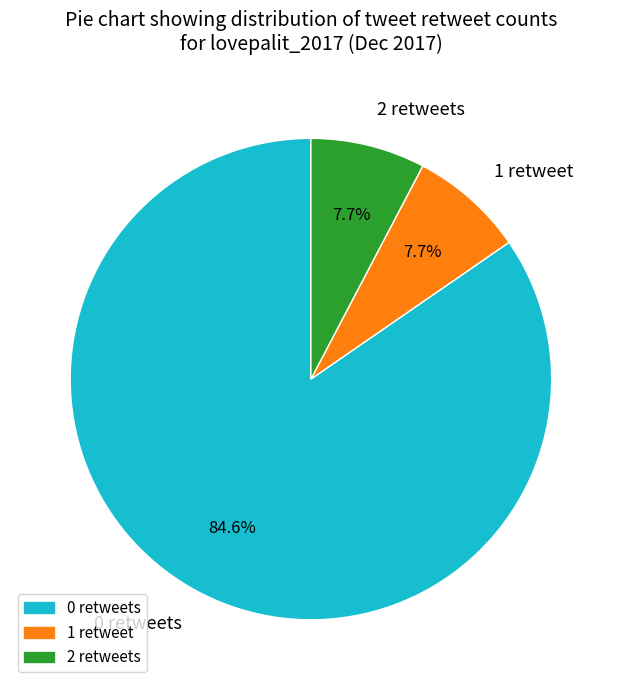

What is the majority slice?

0 retweets